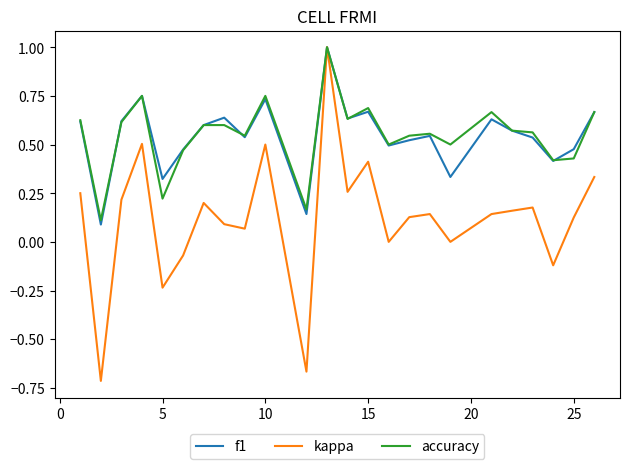

What is the highest value of the accuracy series?

1.0